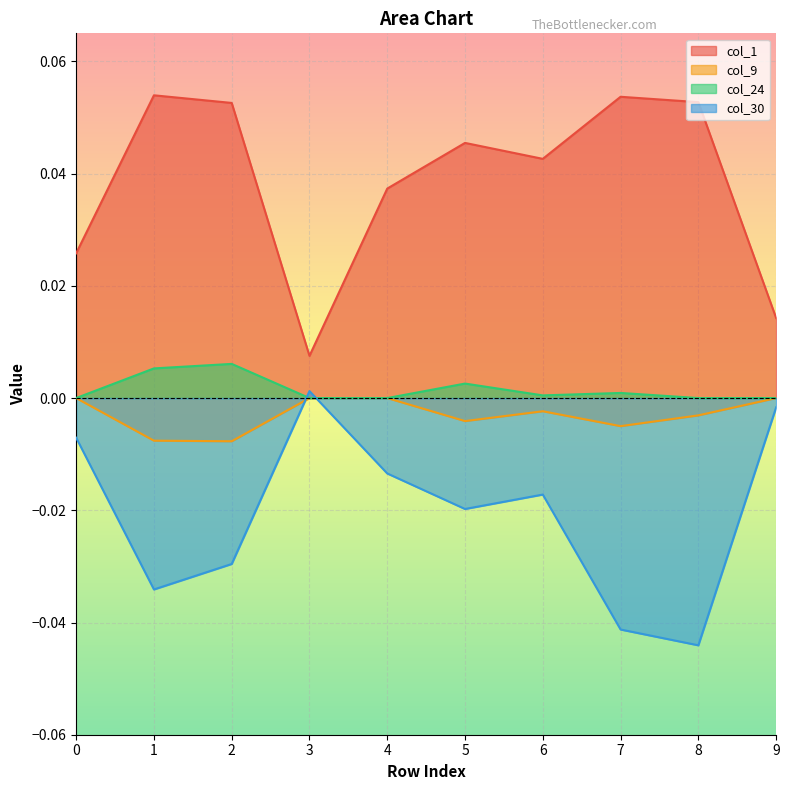

Which label corresponds to the largest value in the chart?

1